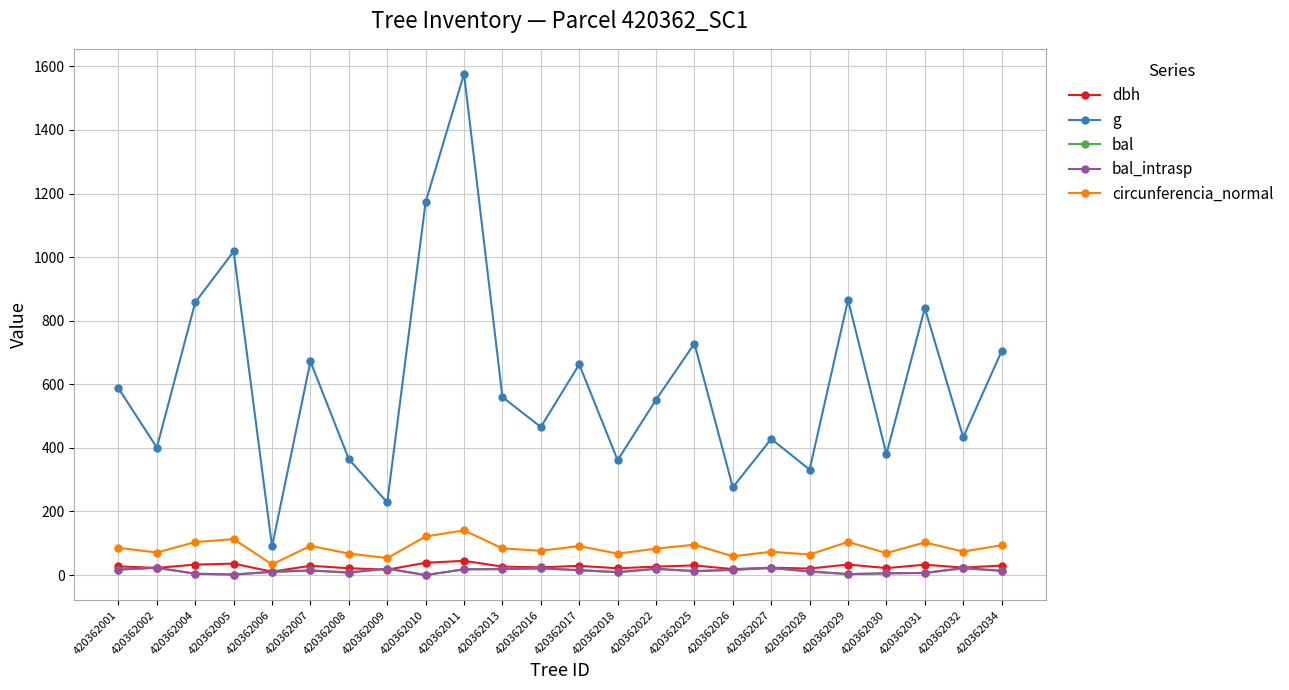

True or false: circunferencia_normal and bal_intrasp intersect in this chart.

False